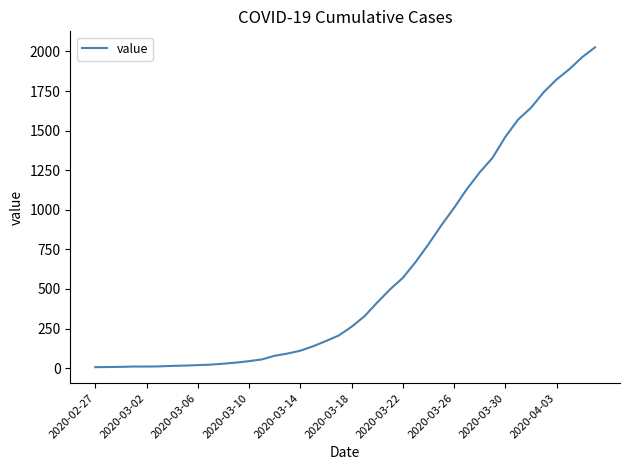

What is the greatest value displayed?

2026